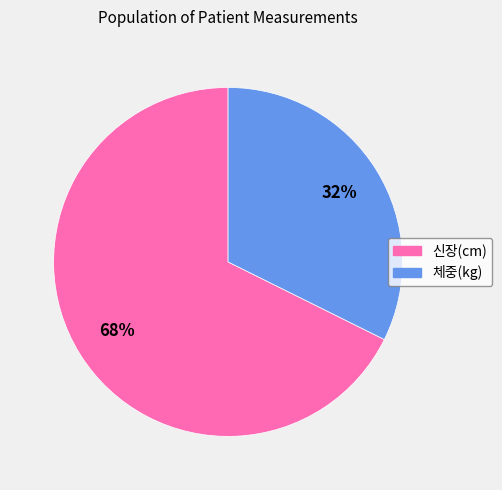

To the nearest percent, what is the average slice percentage?

50%